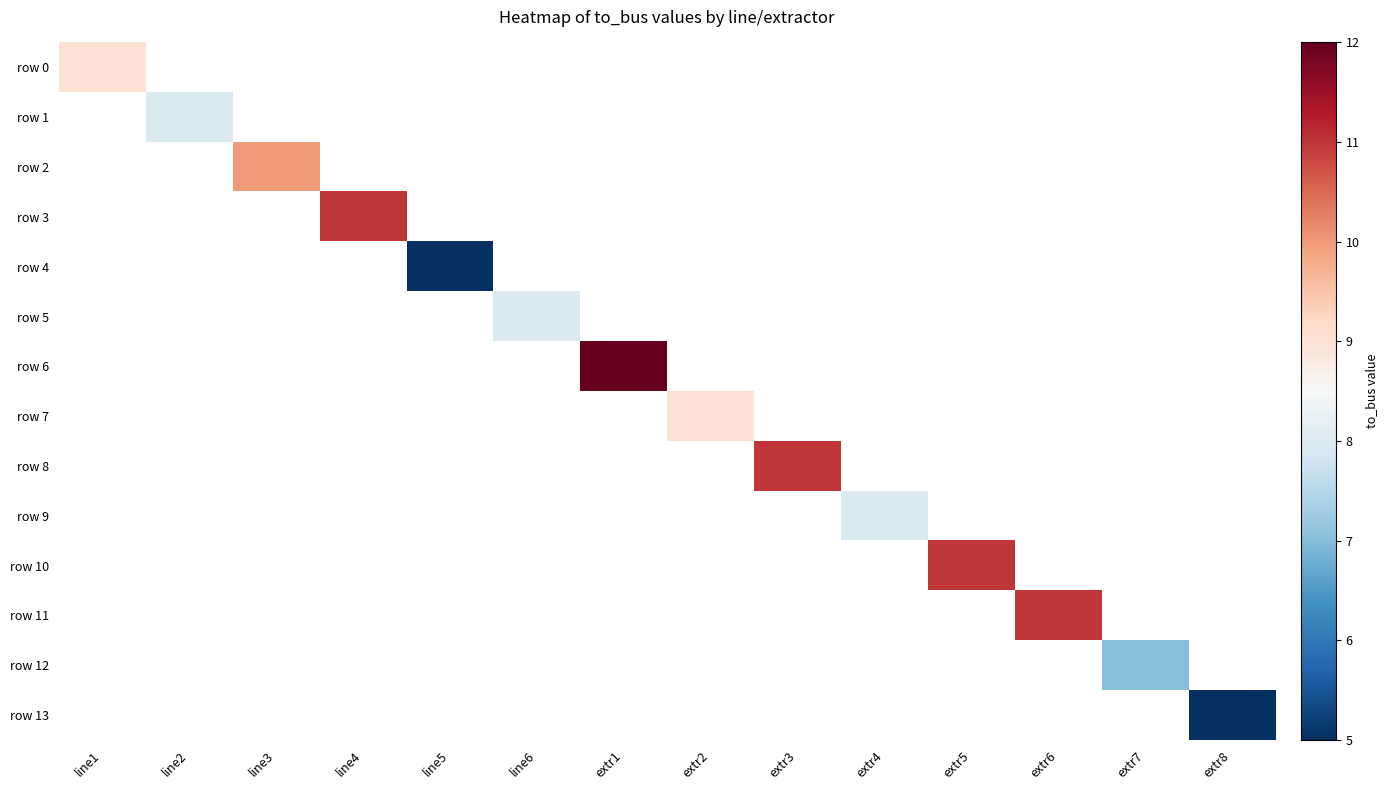

Which has a higher value, line1 or line3?

line3